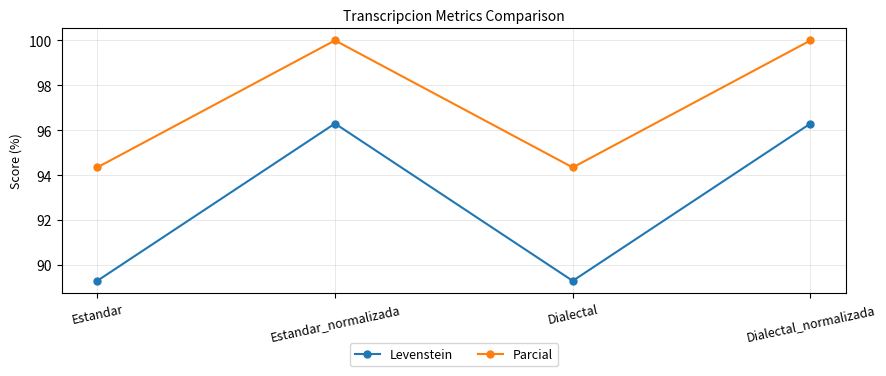

List the series in order of their peak value, lowest first.

Levenstein, Parcial